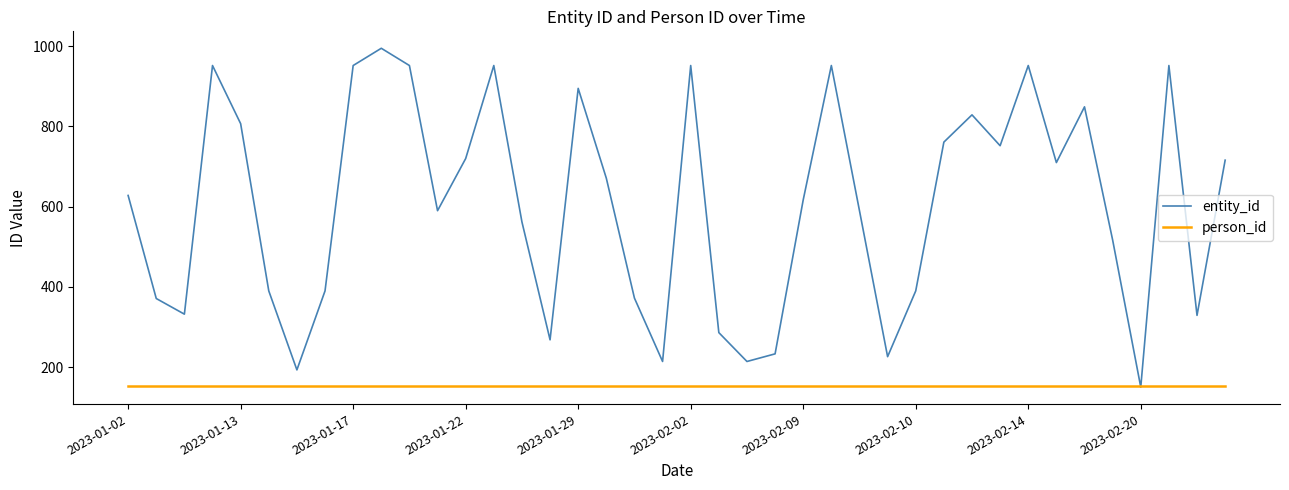

Which series has the largest total across all categories?

entity_id